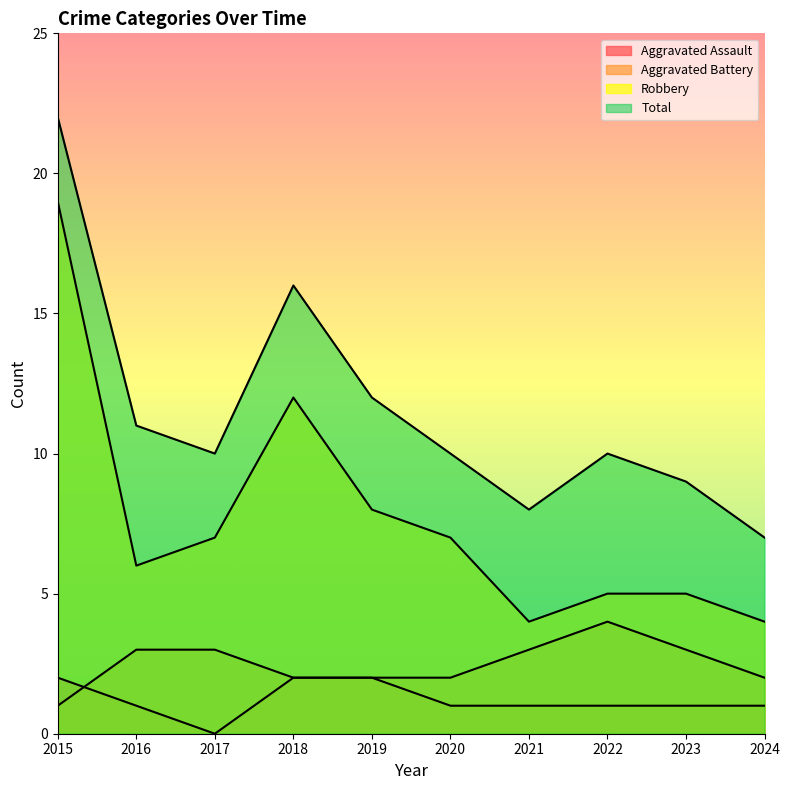

Reading right to left, list all the values displayed in this chart.

Aggravated Assault: 1	1	1	1	1	2	2	0	1	2
Aggravated Battery: 2	3	4	3	2	2	2	3	3	1
Robbery: 4	5	5	4	7	8	12	7	6	19
Total: 7	9	10	8	10	12	16	10	11	22